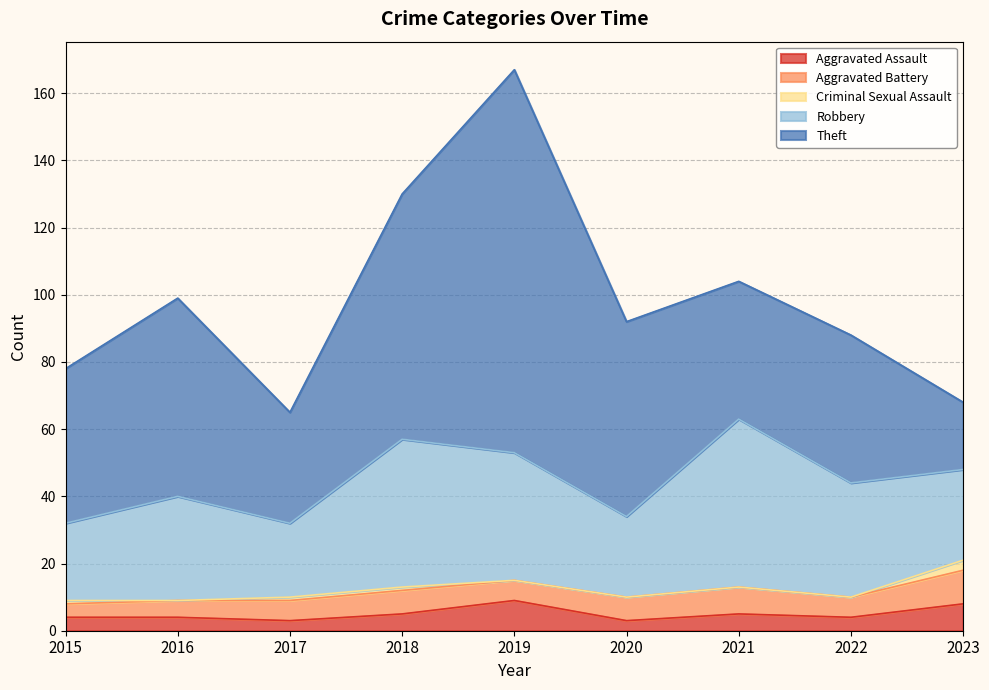

Between 2021 and 2022, which is larger?

2021